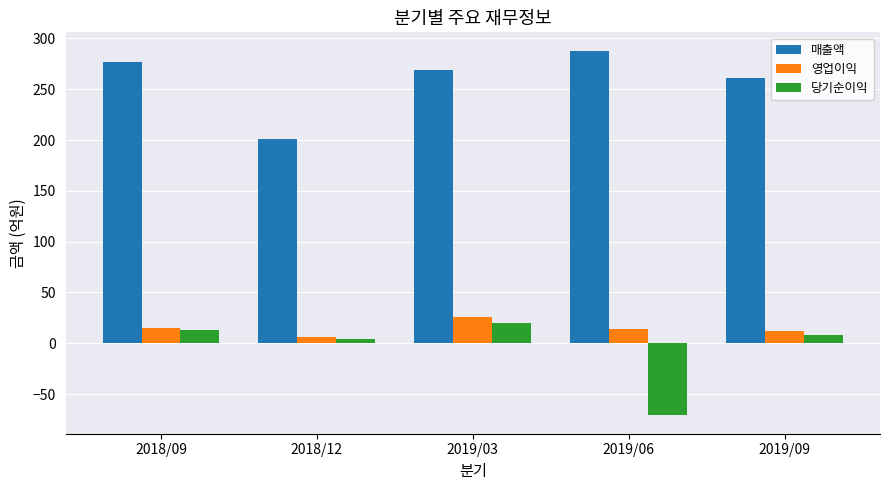

What is the value of the 매출액 bar at the 4th from the left?

288